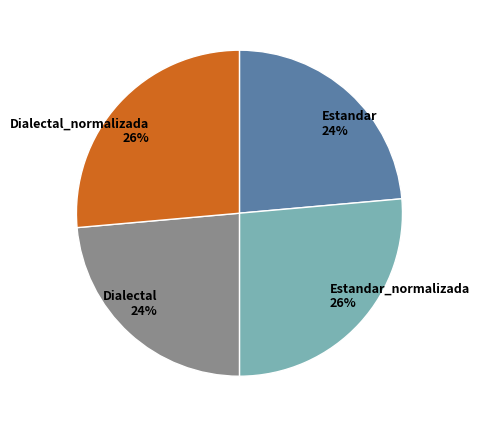

Is Dialectal_normalizada the majority of the pie?

No